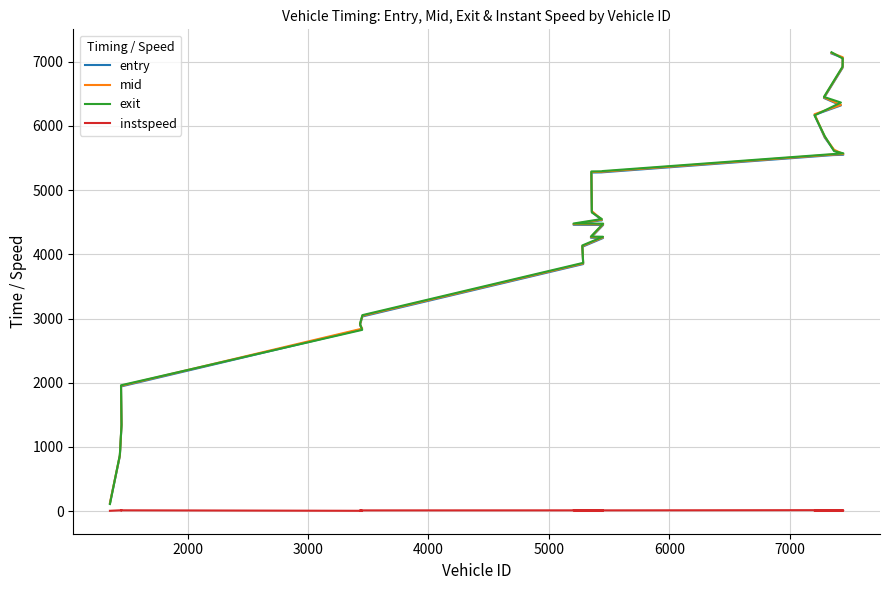

Which series has the largest range (max minus min)?

exit